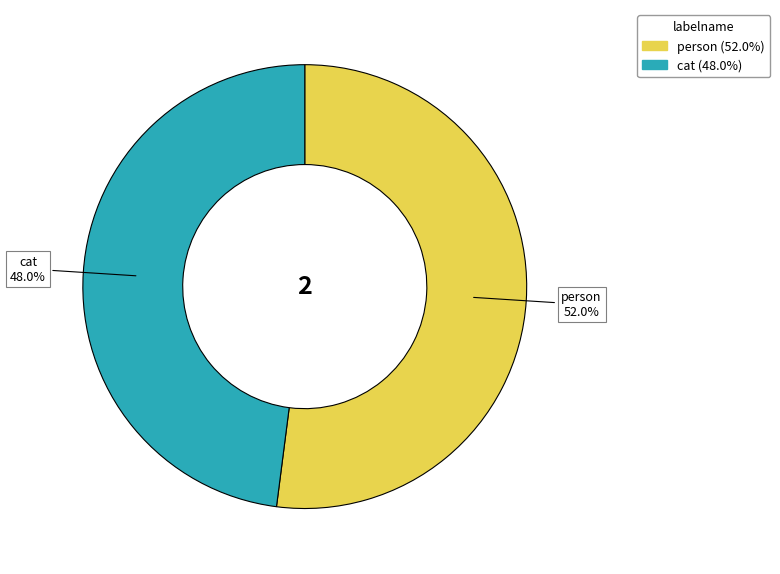

How many segments does this pie chart have?

2